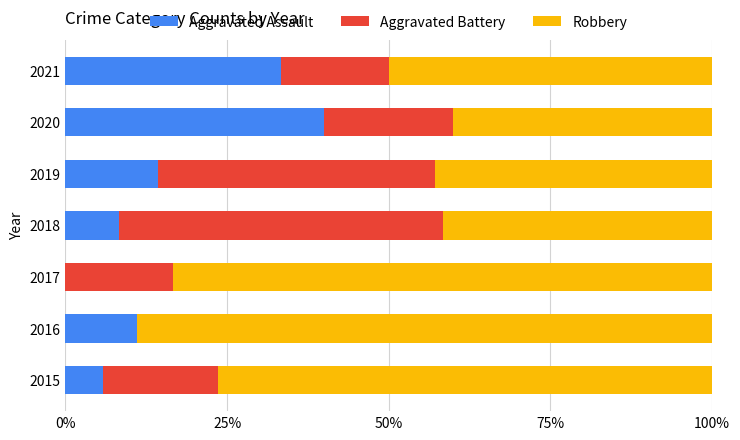

Which category has the highest value in the Aggravated Assault series?

2020